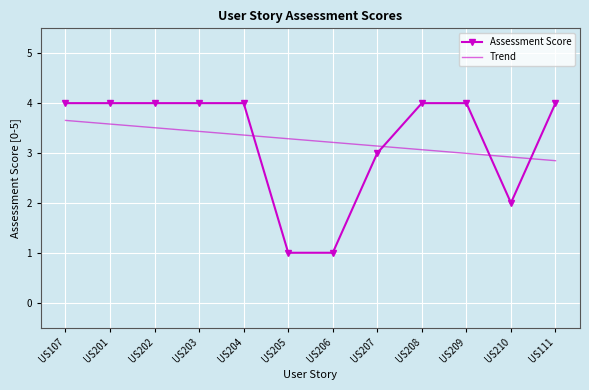

What are all the series names shown in the legend?

Assessment Score, Trend